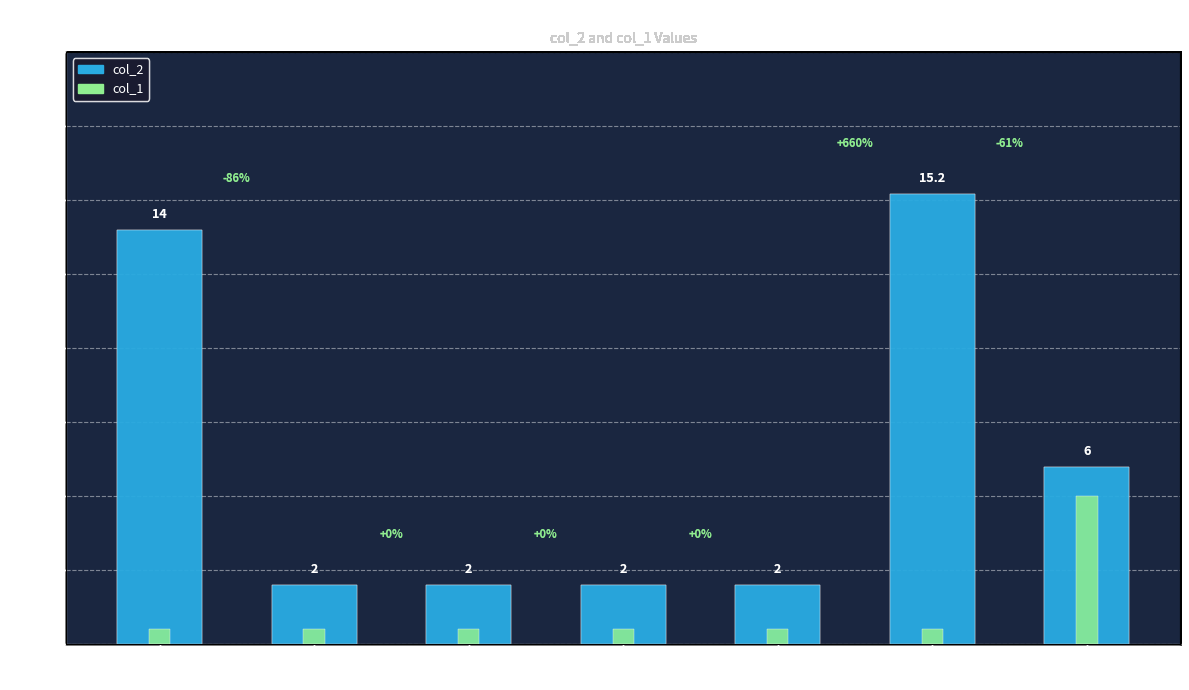

What is the label of the 7th bar from the right?

T340030038